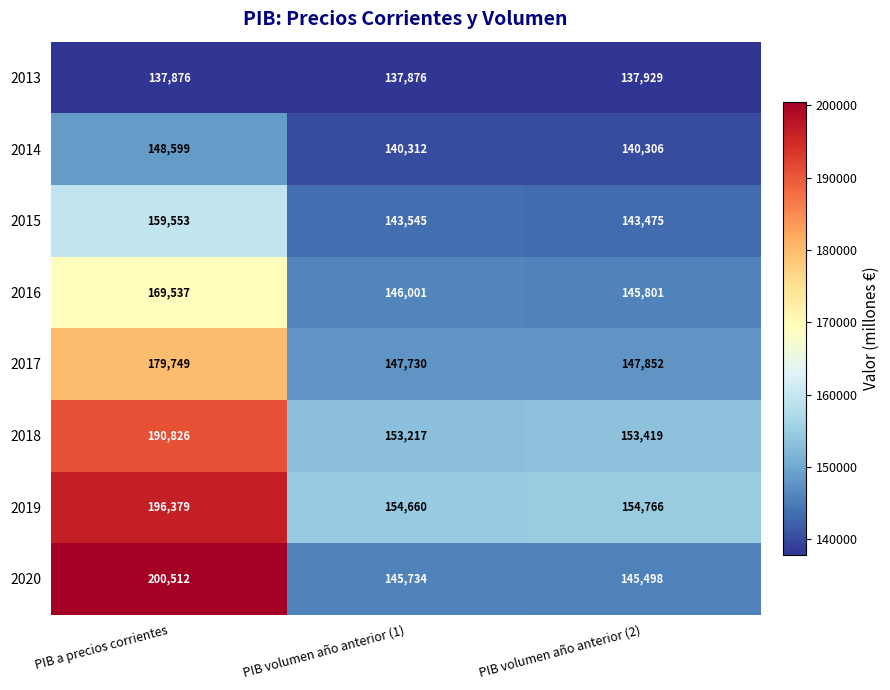

What is the difference between the maximum and second lowest values in the 2016 series?

23536